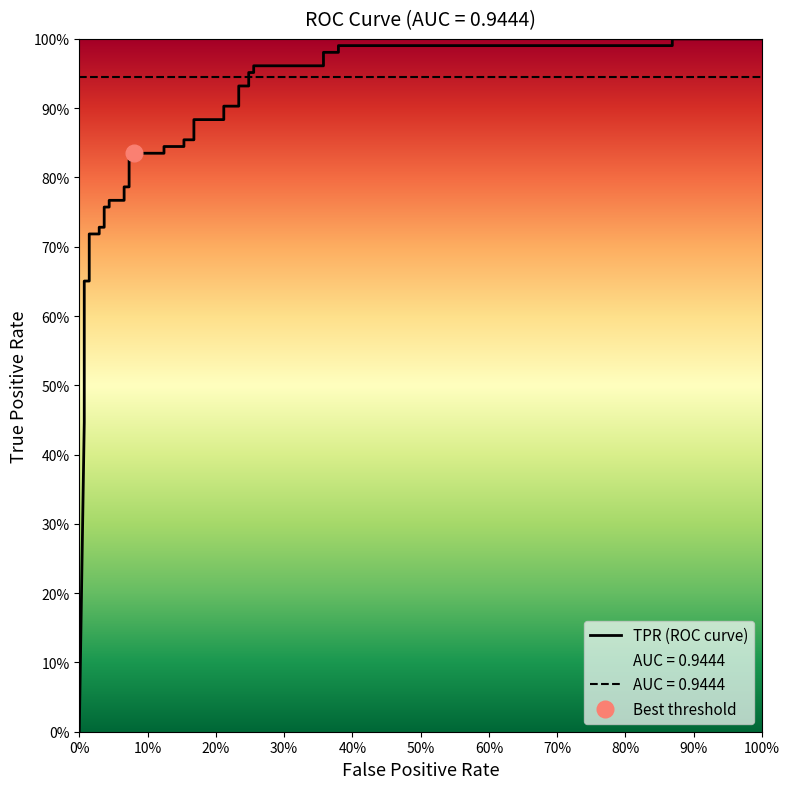

True or false: the data has more than 1 interior local peaks.

False